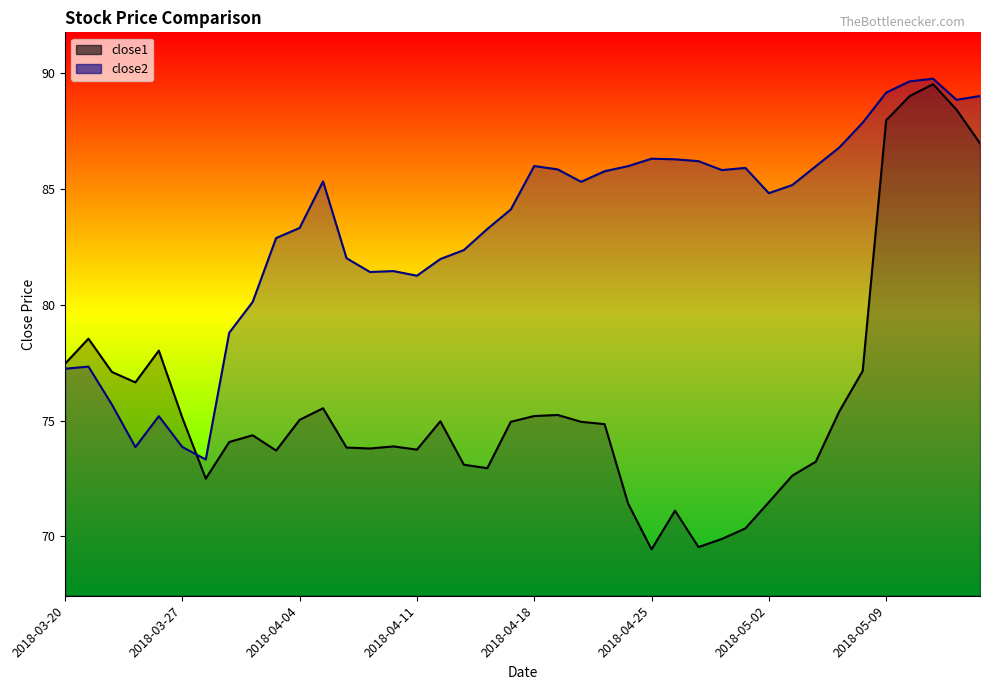

At which category does close2 reach its first local peak?

2018-03-21